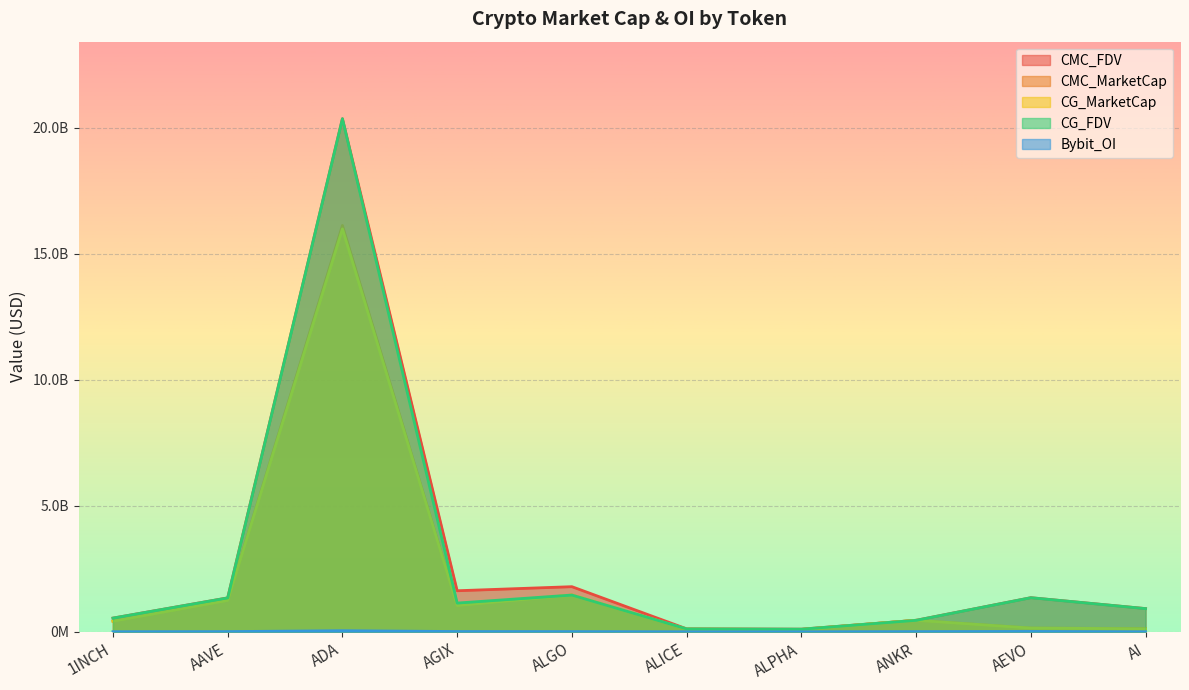

What is the minimum value for CMC_MarketCap?

79846766.5